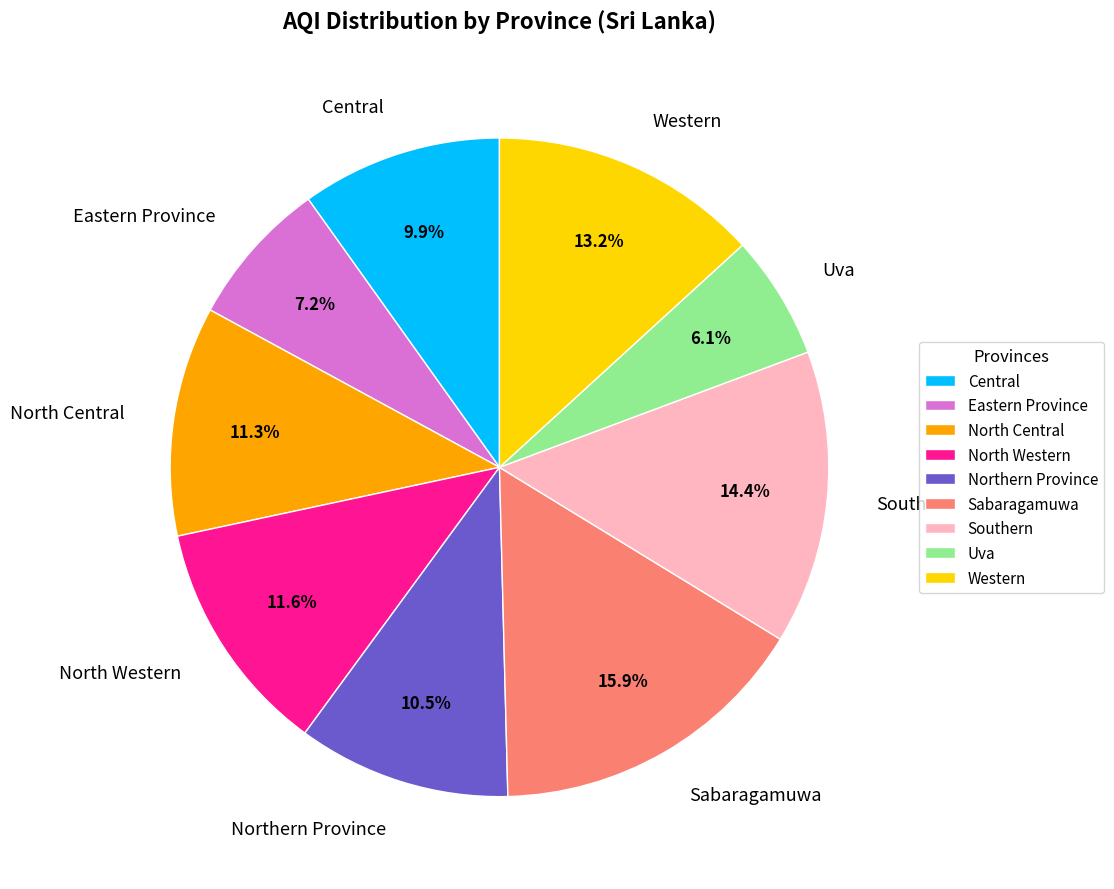

The Central slice represents 10% of the pie. True or false?

True